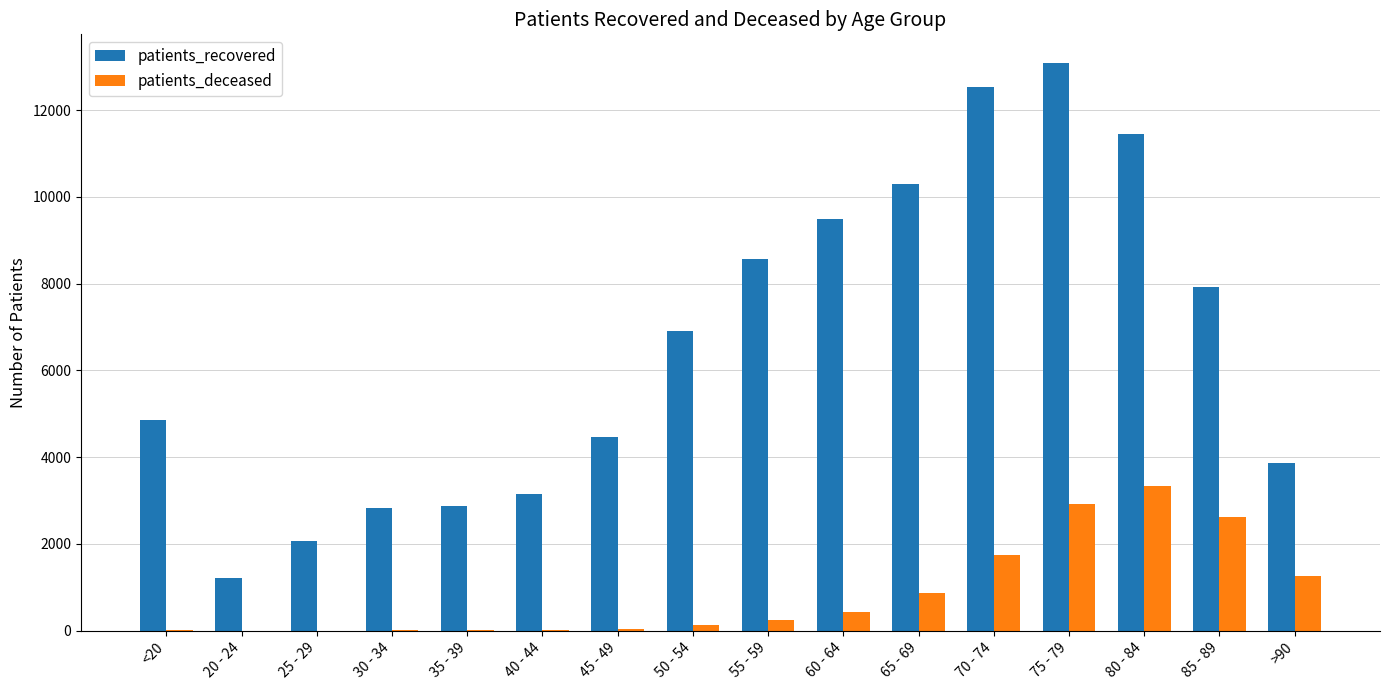

At which label is patients_recovered closest to 7152?

50 - 54